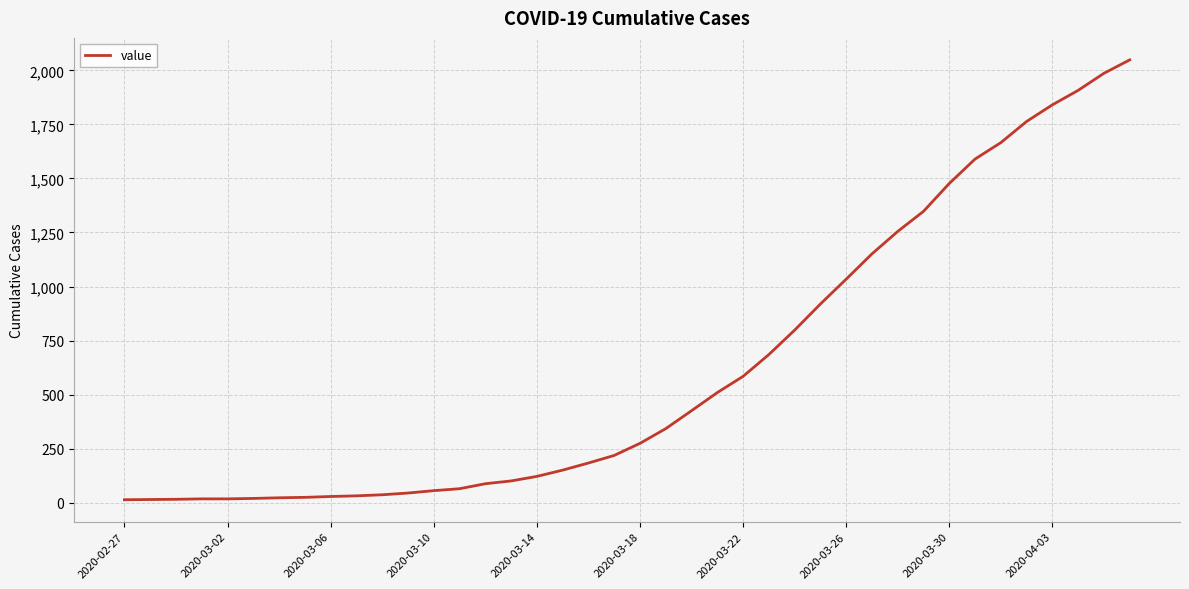

What is the maximum value shown in the chart?

2049